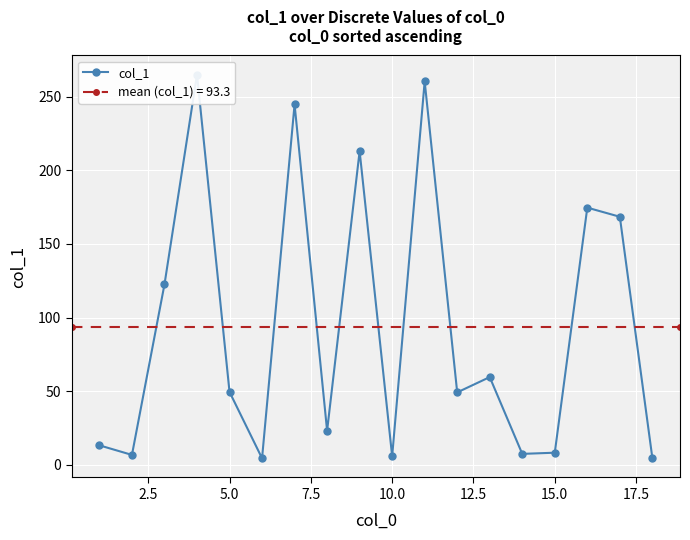

True or false: the data shows 13.4 at 15.0.

False